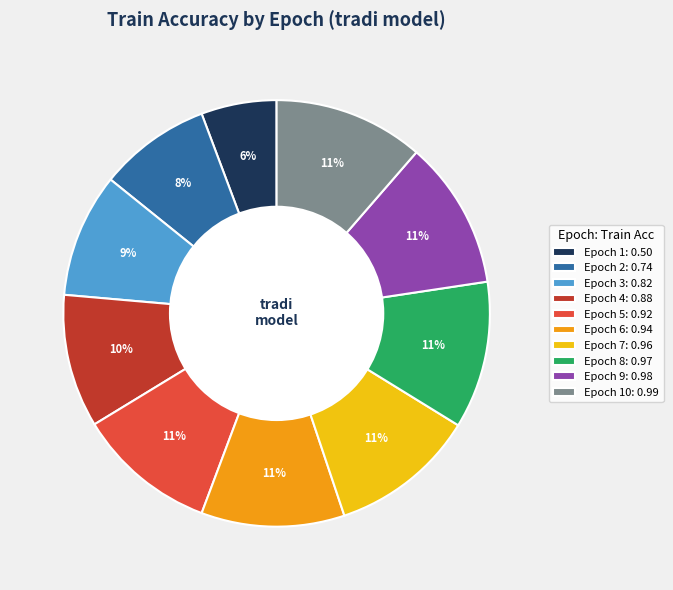

Combined, do Epoch 6: 0.94 and Epoch 2: 0.74 account for over 50%?

No